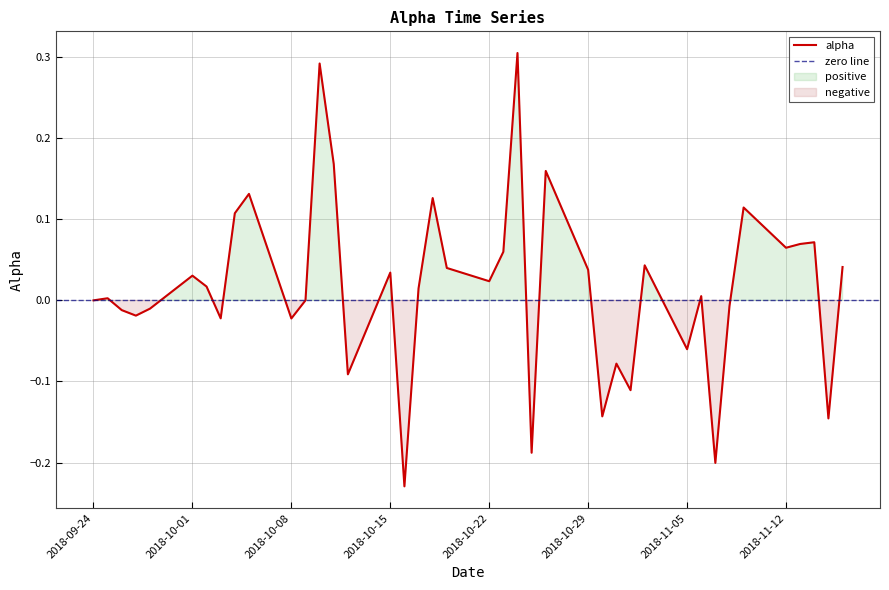

The alpha series shows 0.1 at 2018-10-15. True or false?

False